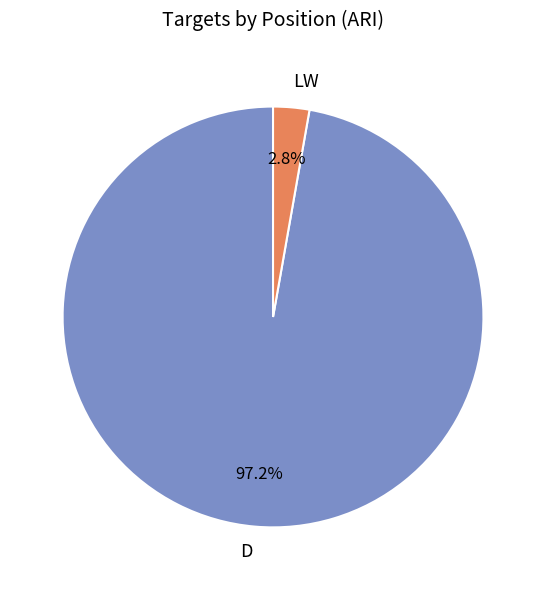

Combined, what portion of the pie is LW and D?

100.0%